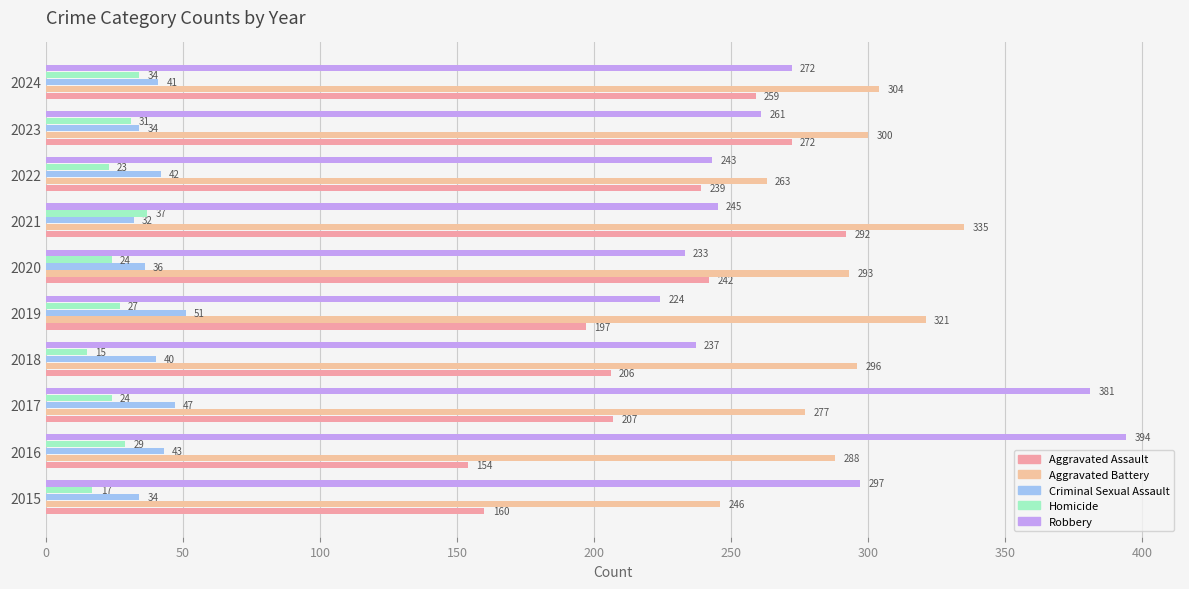

Which label corresponds to the largest value in the chart?

2016